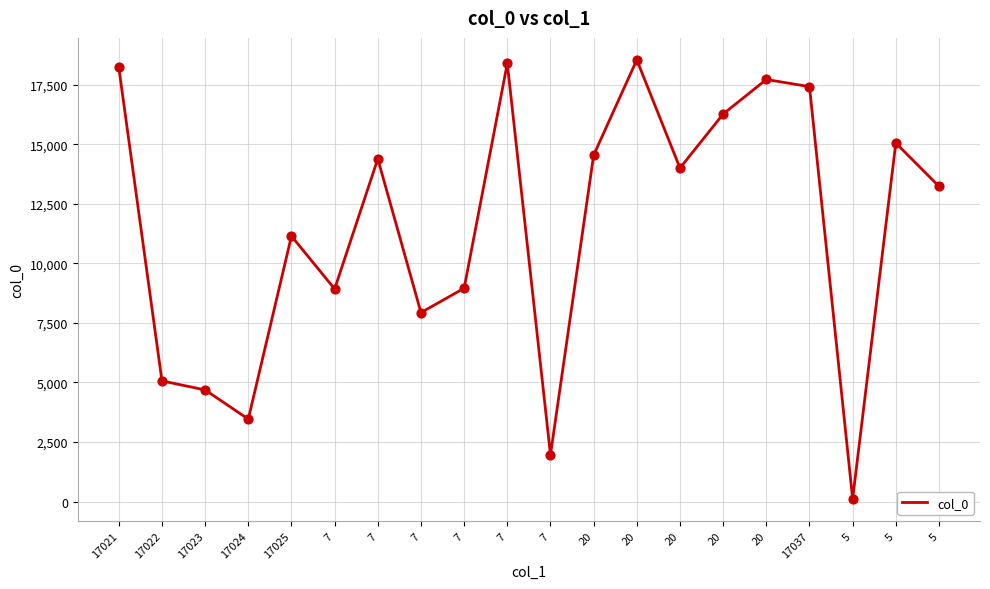

How many lines are shown in the chart?

1